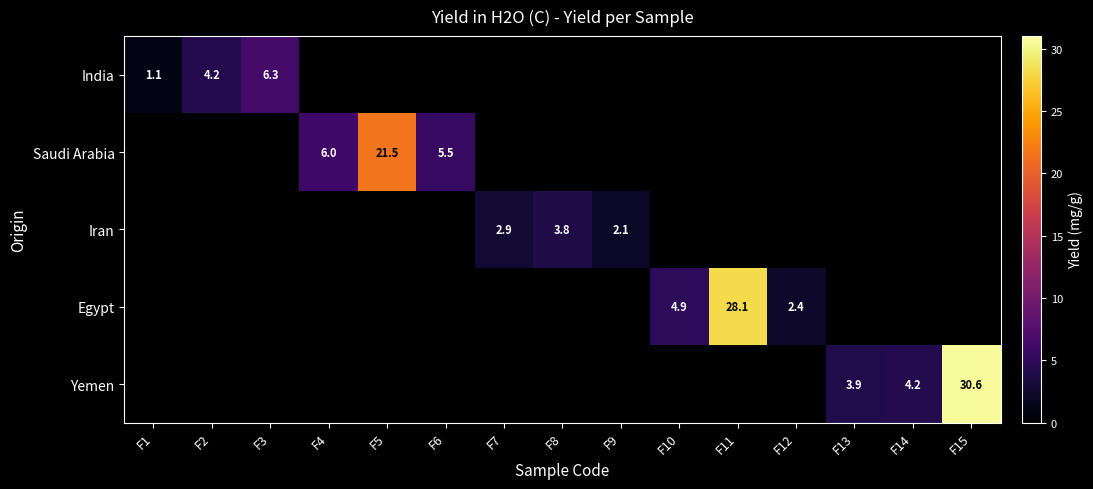

What is the maximum value shown in the chart?

30.6